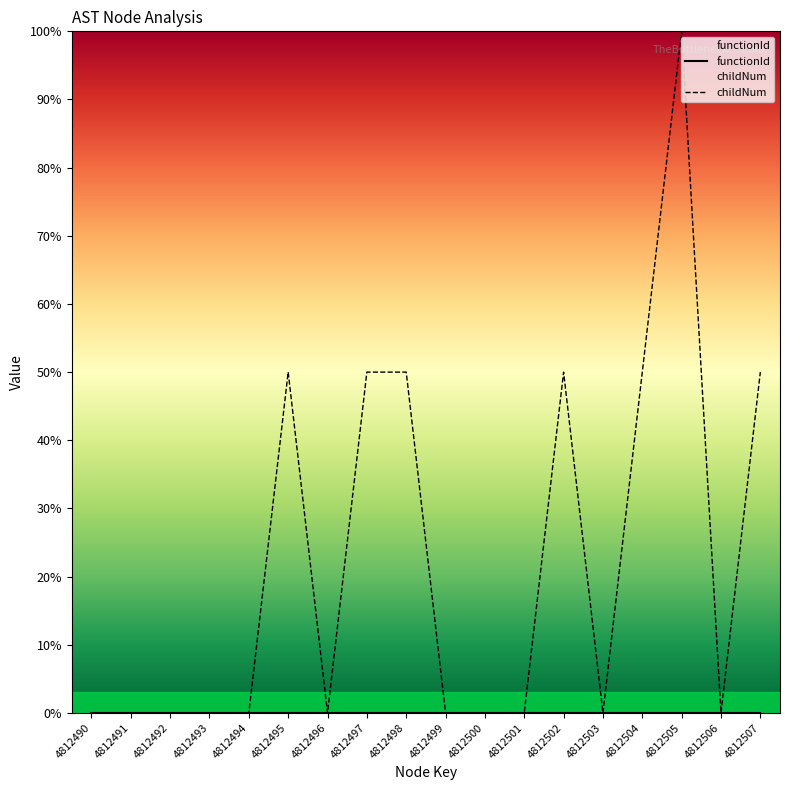

Reading left to right, list all the values displayed in this chart.

functionId: 4812490=0.0	4812491=0.0	4812492=0.0	4812493=0.0	4812494=0.0	4812495=0.0	4812496=0.0	4812497=0.0	4812498=0.0	4812499=0.0	4812500=0.0	4812501=0.0	4812502=0.0	4812503=0.0	4812504=0.0	4812505=0.0	4812506=0.0	4812507=0.0
childNum: 4812490=0.0	4812491=0.0	4812492=0.0	4812493=0.0	4812494=0.0	4812495=50.0	4812496=0.0	4812497=50.0	4812498=50.0	4812499=0.0	4812500=0.0	4812501=0.0	4812502=50.0	4812503=0.0	4812504=50.0	4812505=100.0	4812506=0.0	4812507=50.0